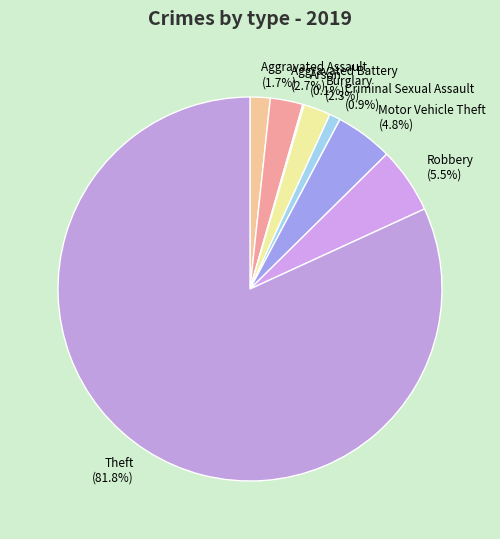

Do Theft and Aggravated Assault together represent more than half of the pie?

Yes